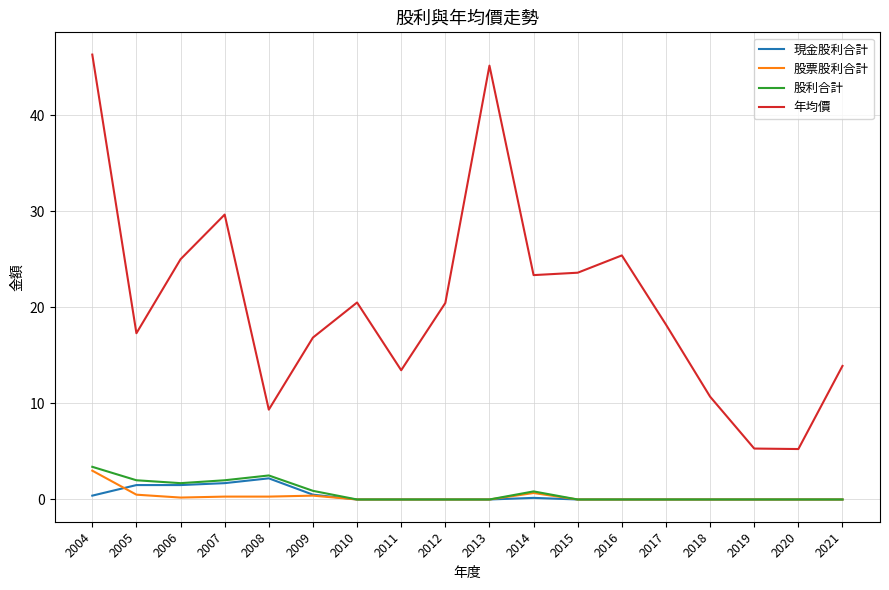

True or false: 年均價 and 股利合計 intersect in this chart.

False